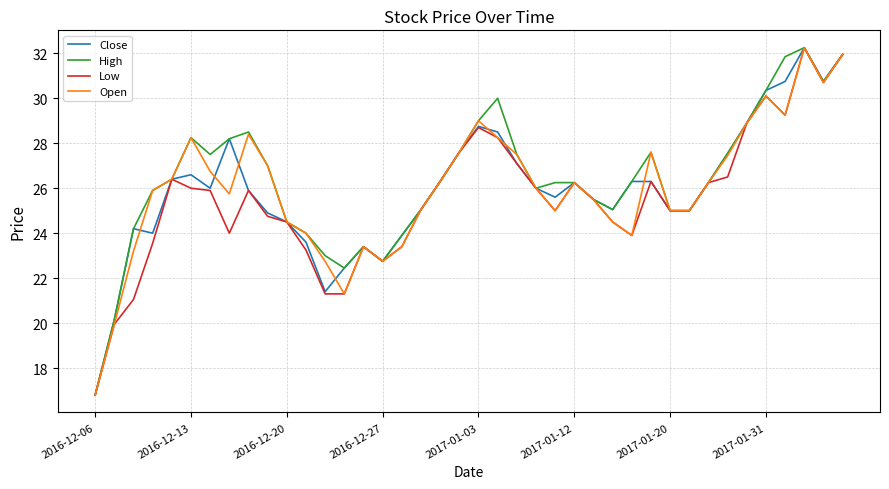

What is the minimum value for High?

16.8